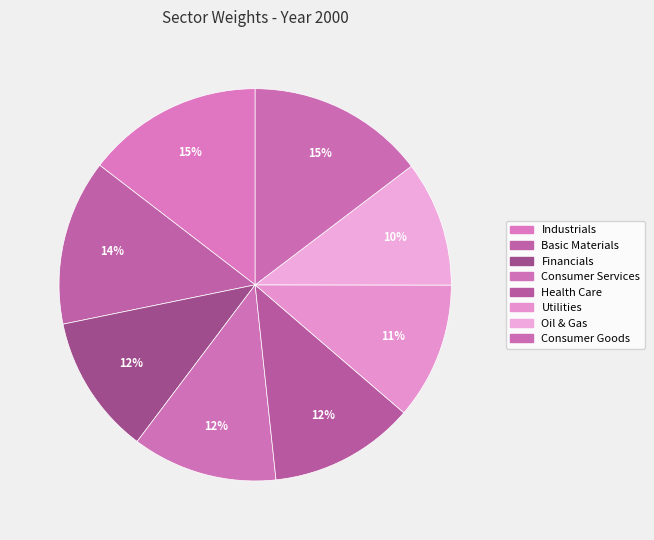

Between Oil & Gas and Basic Materials, which is larger?

Basic Materials